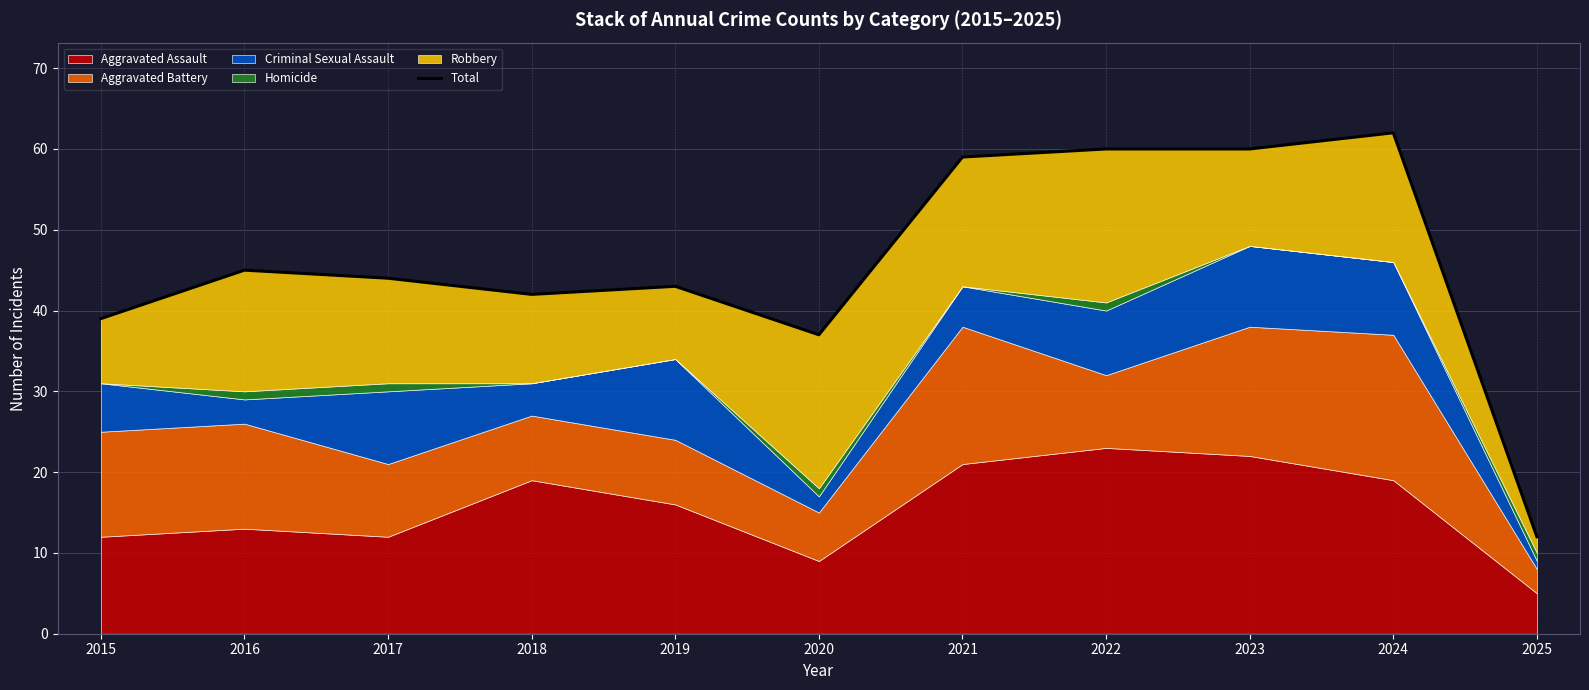

Reading left to right, transcribe all the data shown in this chart.

2015=39	2016=45	2017=44	2018=42	2019=43	2020=37	2021=59	2022=60	2023=60	2024=62	2025=12